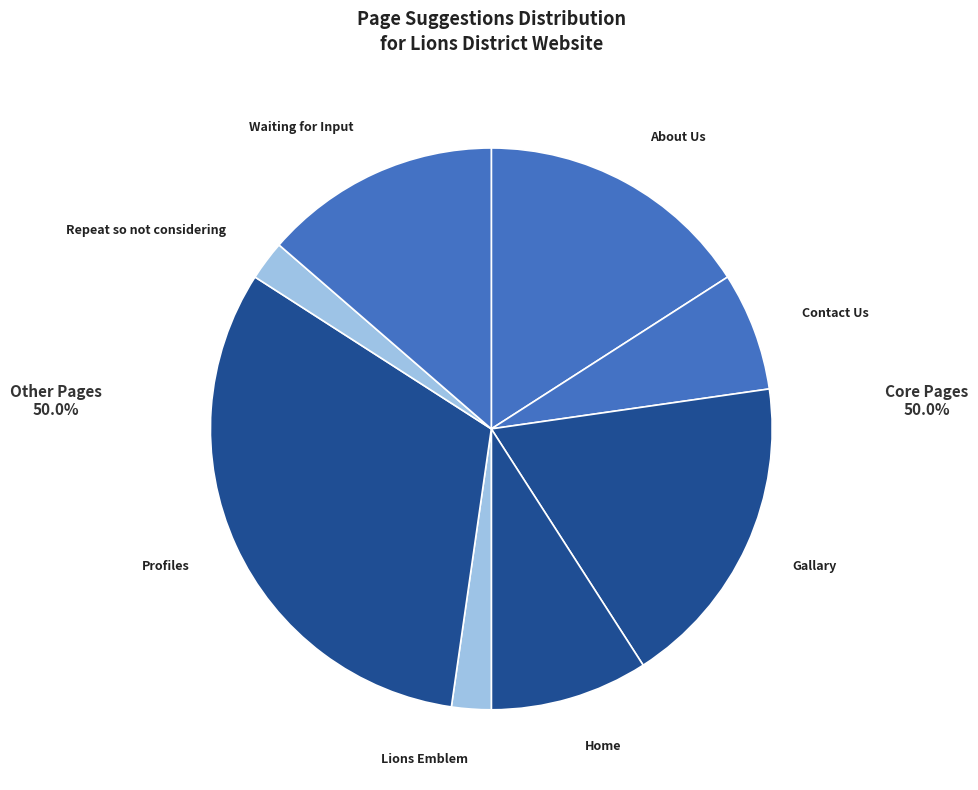

Between Waiting for Input and Gallary, which is larger?

Gallary